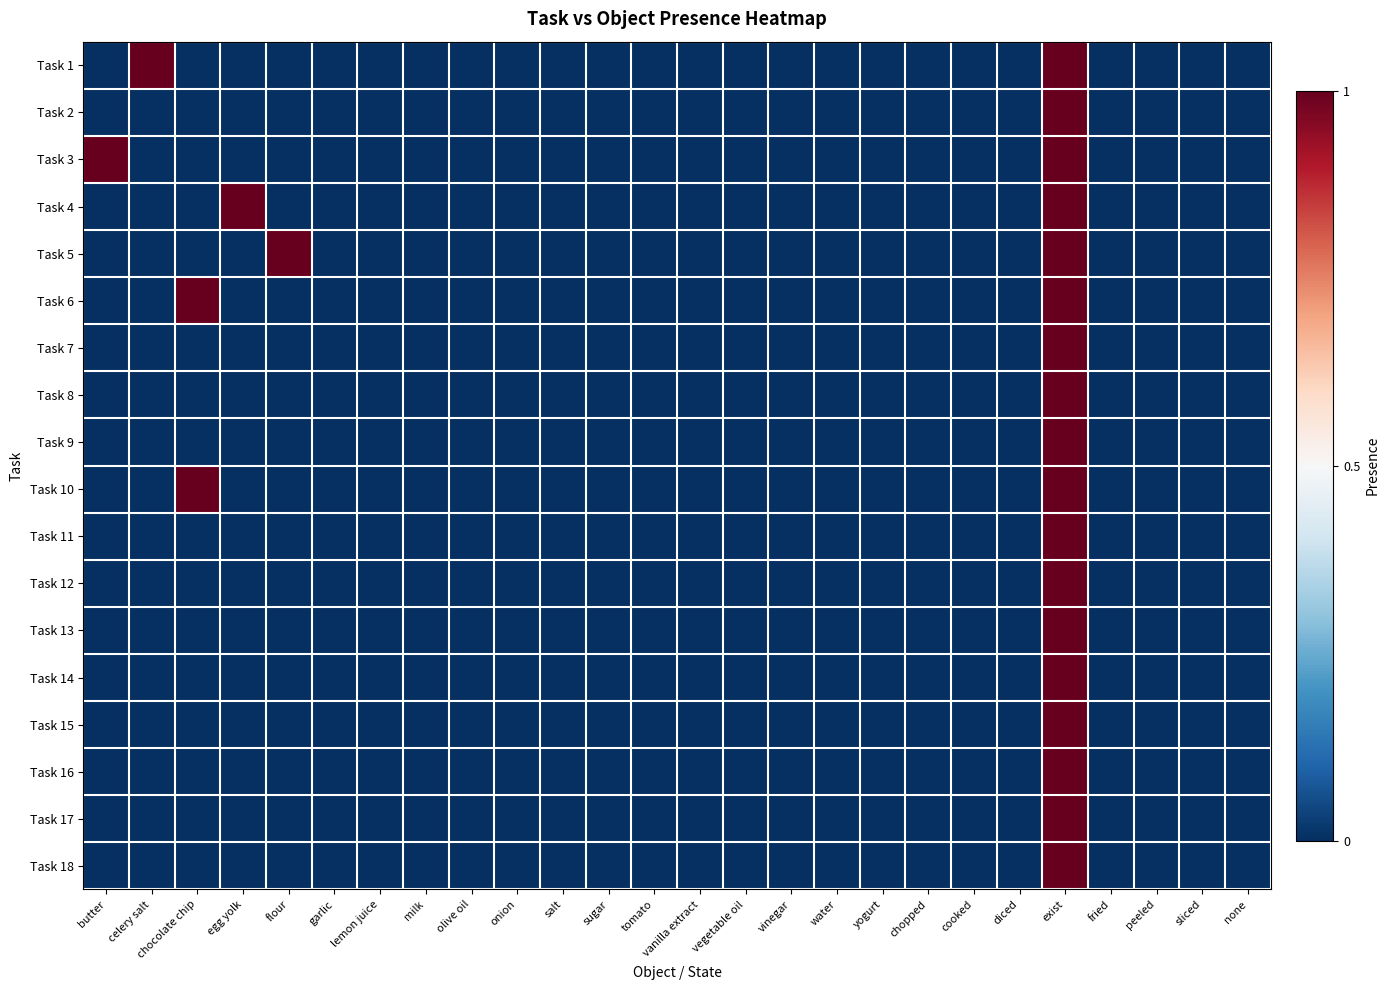

At sugar, list the series in order from smallest to largest.

Task 1, Task 2, Task 3, Task 4, Task 5, Task 6, Task 7, Task 8, Task 9, Task 10, Task 11, Task 12, Task 13, Task 14, Task 15, Task 16, Task 17, Task 18